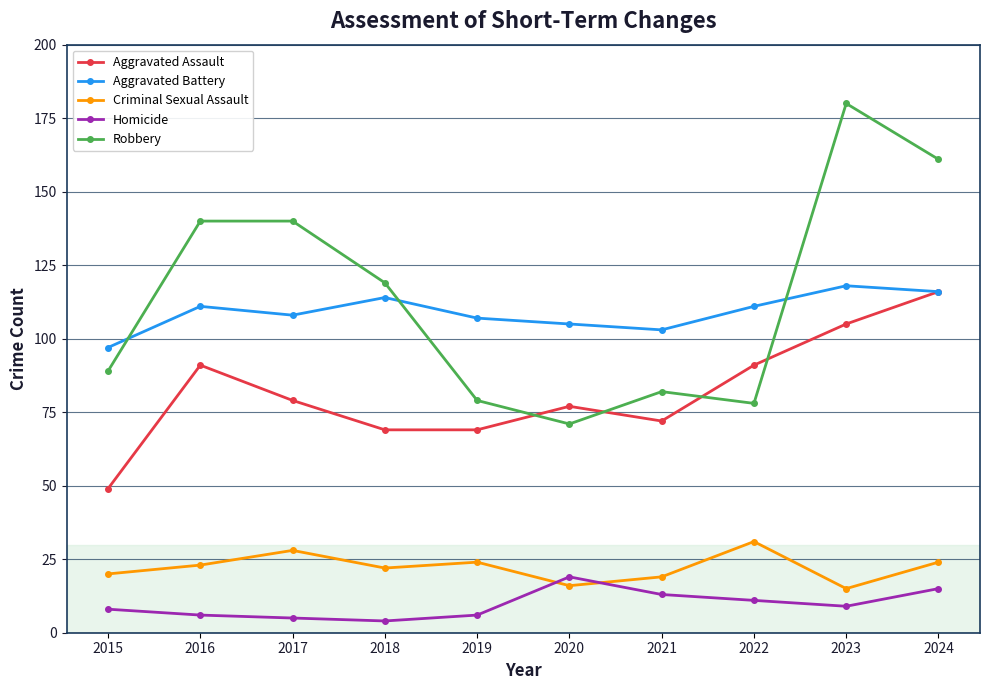

What is the value of the Criminal Sexual Assault point at the 1st from the left?

20